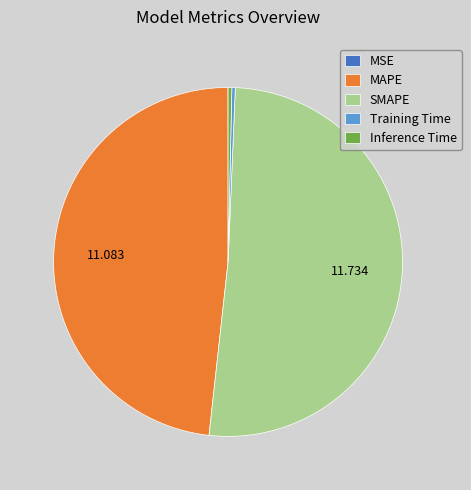

Does SMAPE account for over 50% of the chart?

Yes